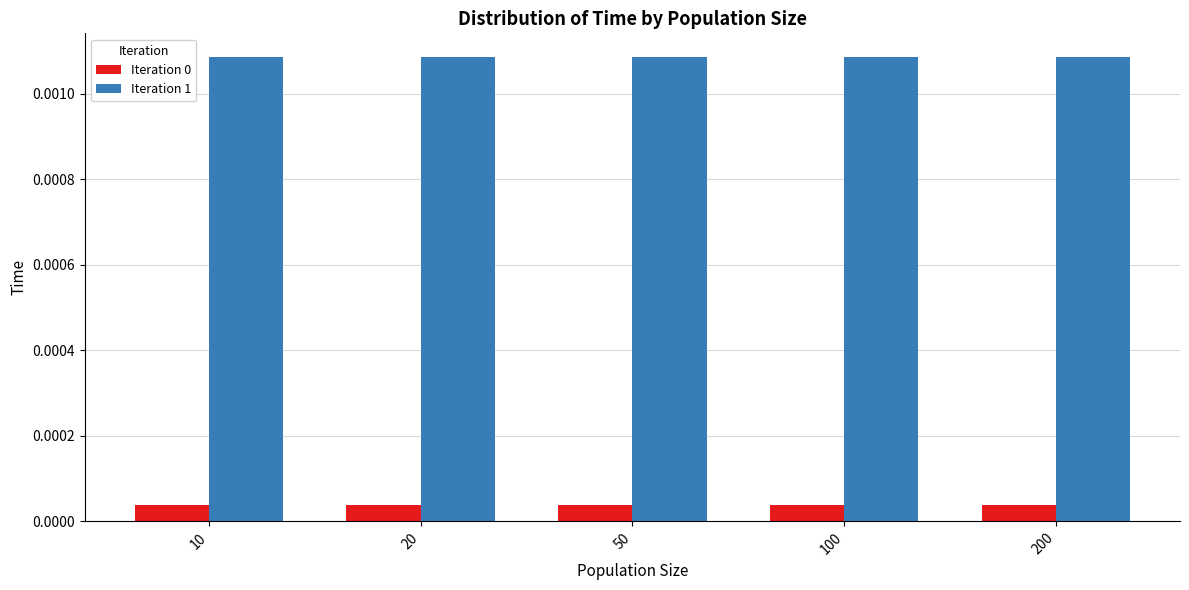

At how many categories does at least one series exceed 0?

5